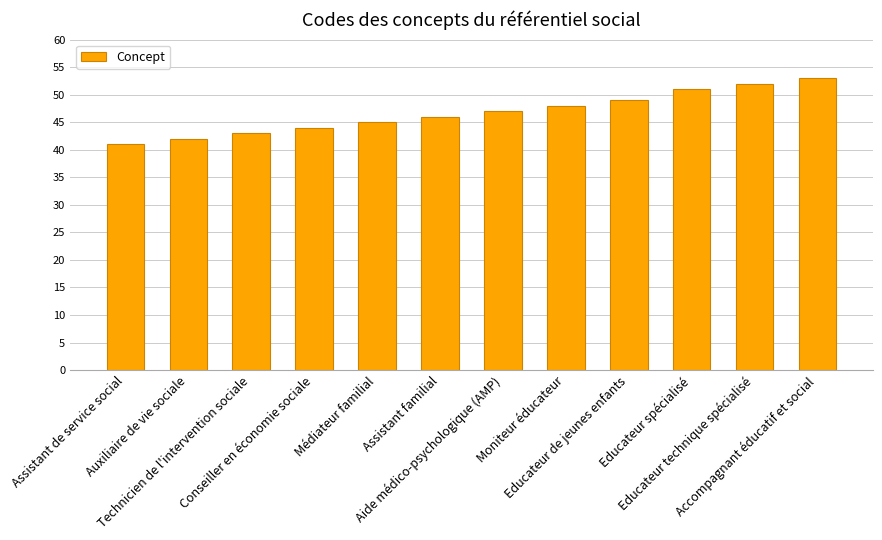

Where is the data nearest to the value 47?

Aide médico-psychologique (AMP)